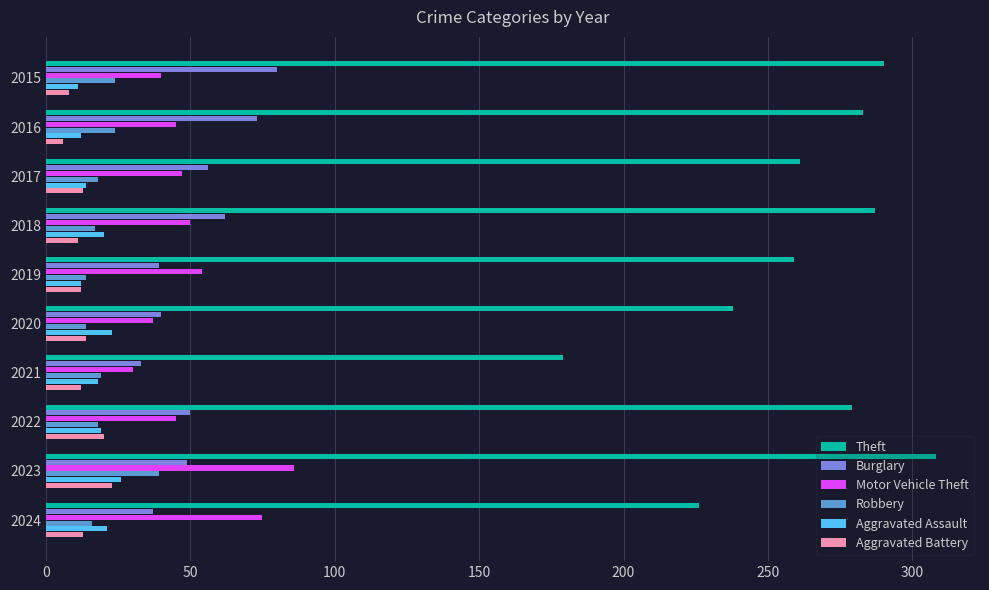

True or false: Aggravated Battery has a value of 32 at 2022.

False